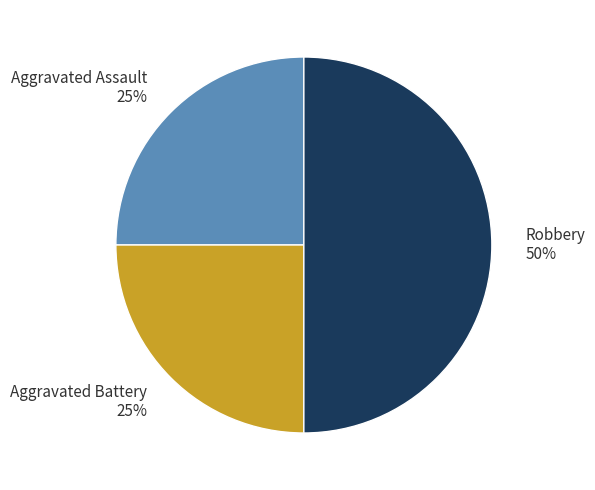

Does Aggravated Assault 25% represent more than half of the total?

No